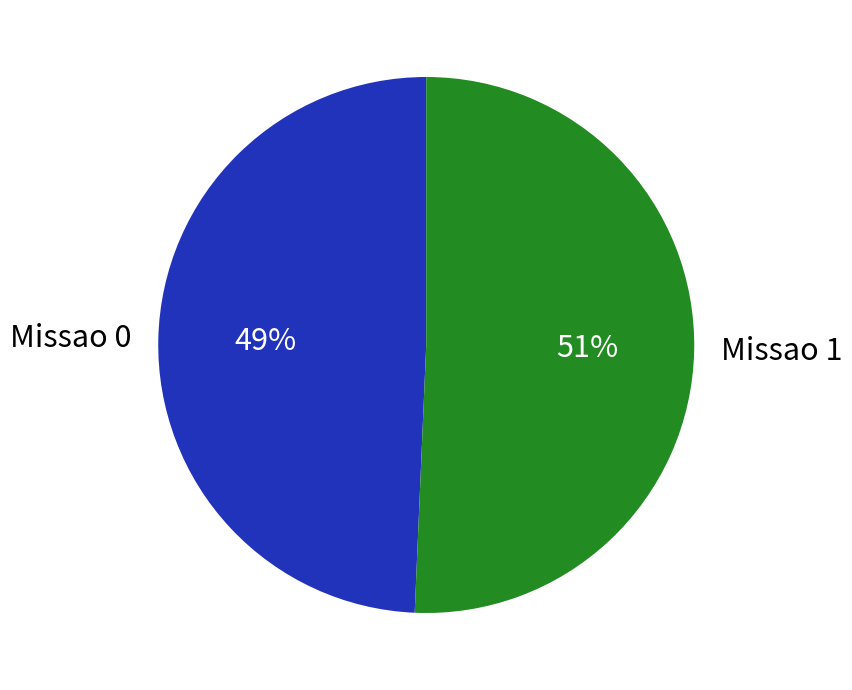

Count the number of slices in the pie.

2